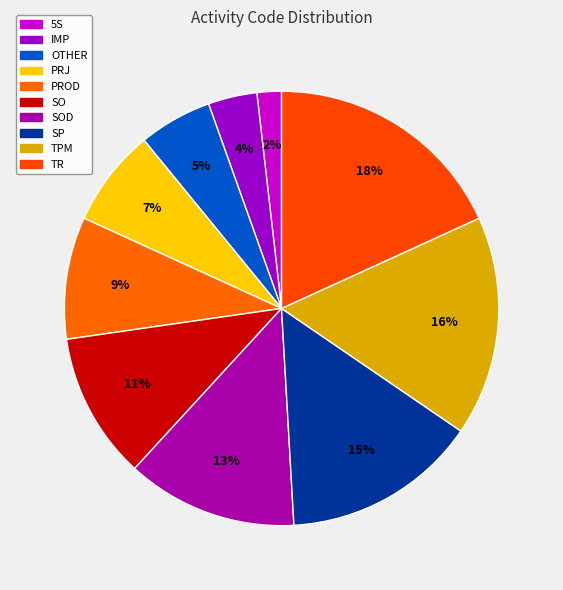

How many slices are in this pie chart?

10